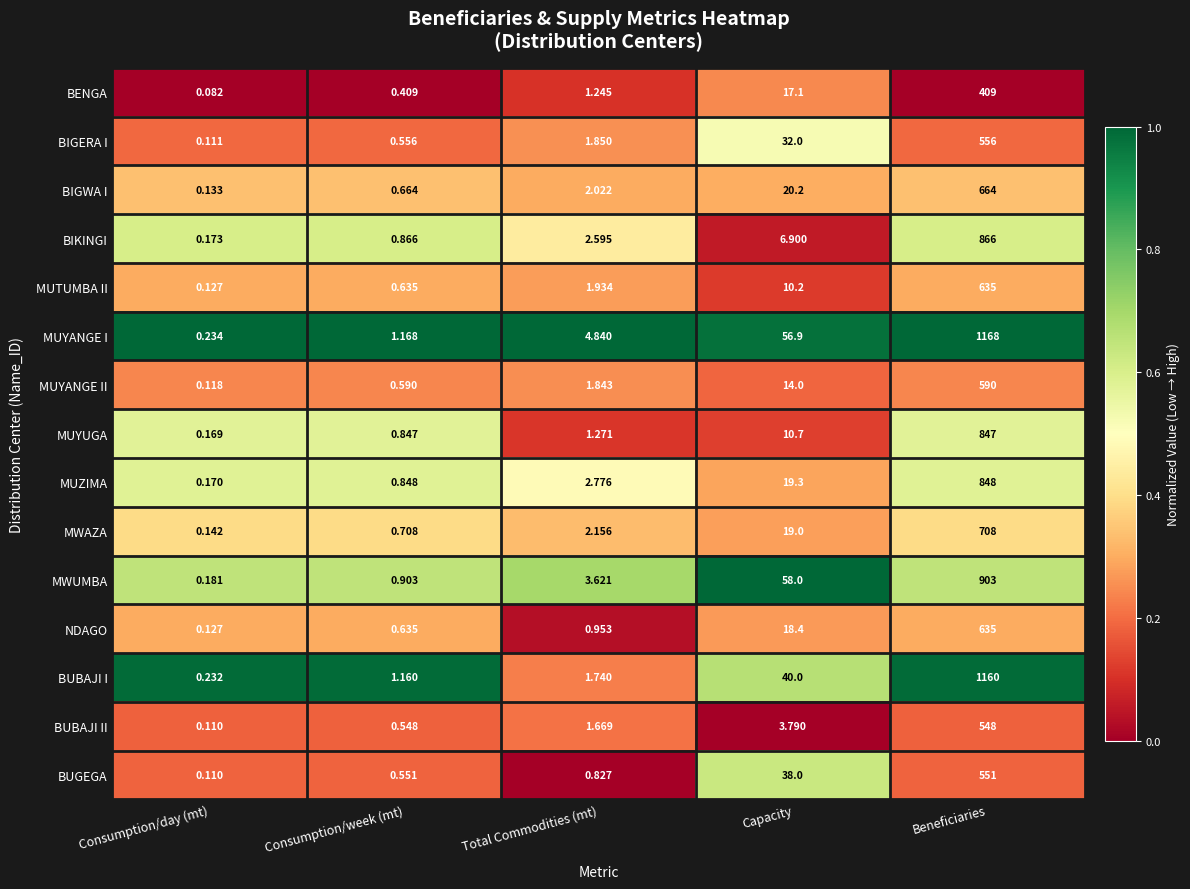

Rank the categories by MUYANGE I value from highest to lowest.

Beneficiaries, Capacity, Total Commodities (mt), Consumption/week (mt), Consumption/day (mt)